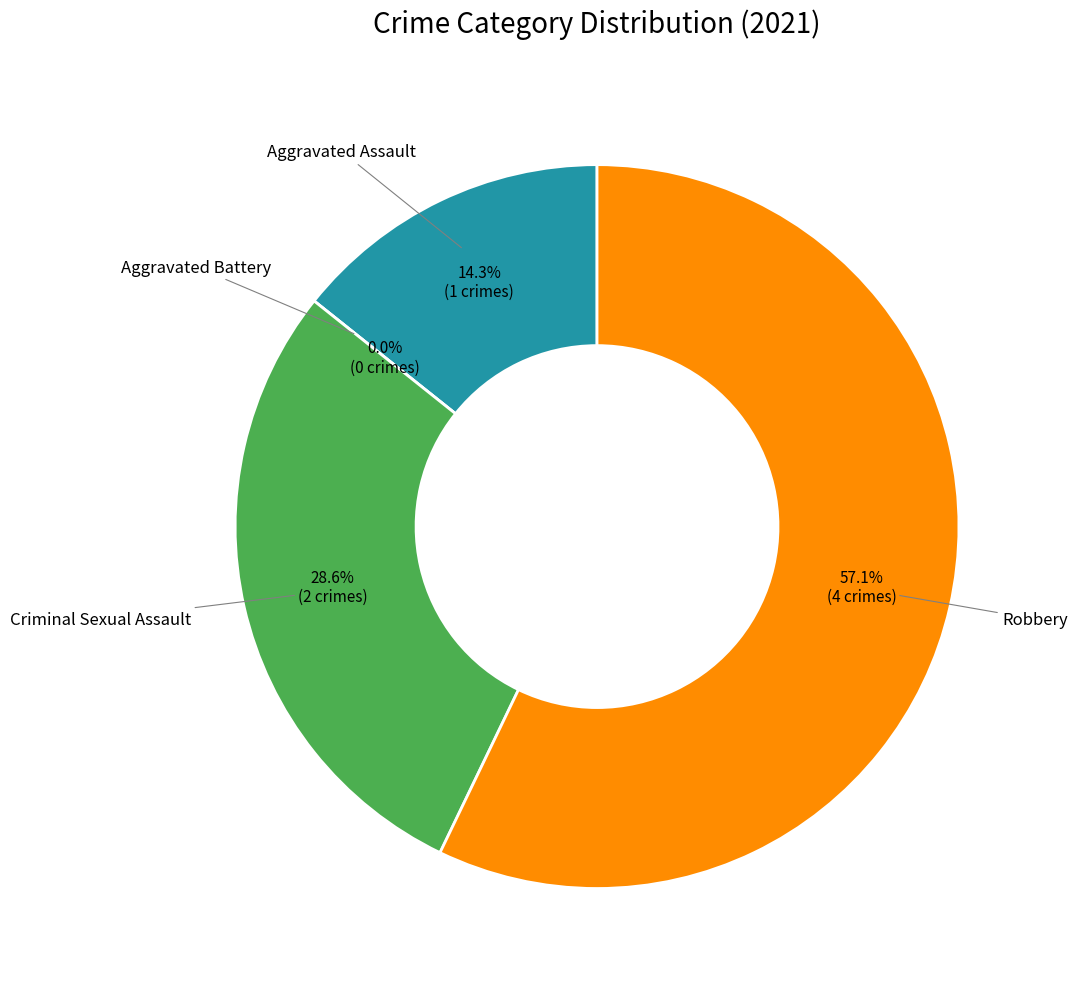

Is there any slice that represents more than half of the pie?

Yes